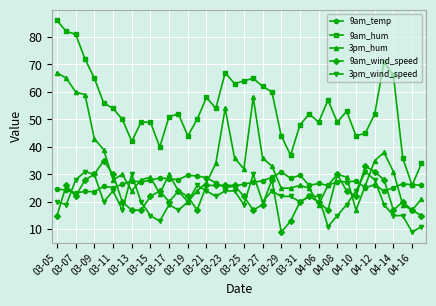

After their last crossing, which series has the higher values: 9am_temp or 9am_hum?

9am_hum